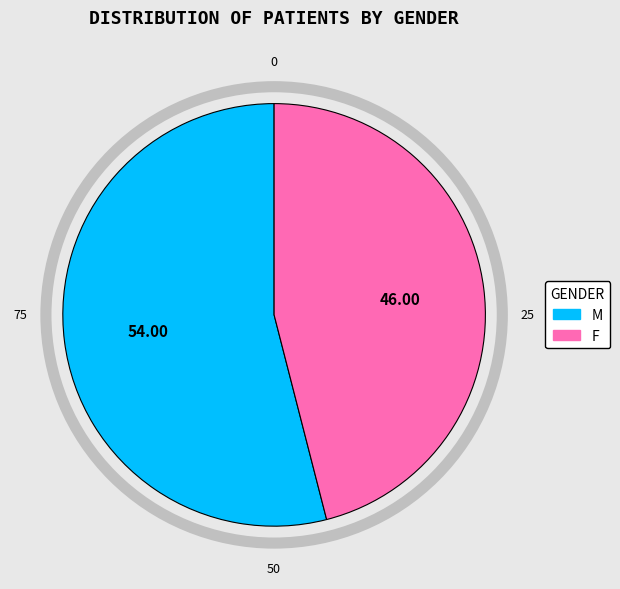

Approximately how many times larger is the value at M compared to F?

1.2